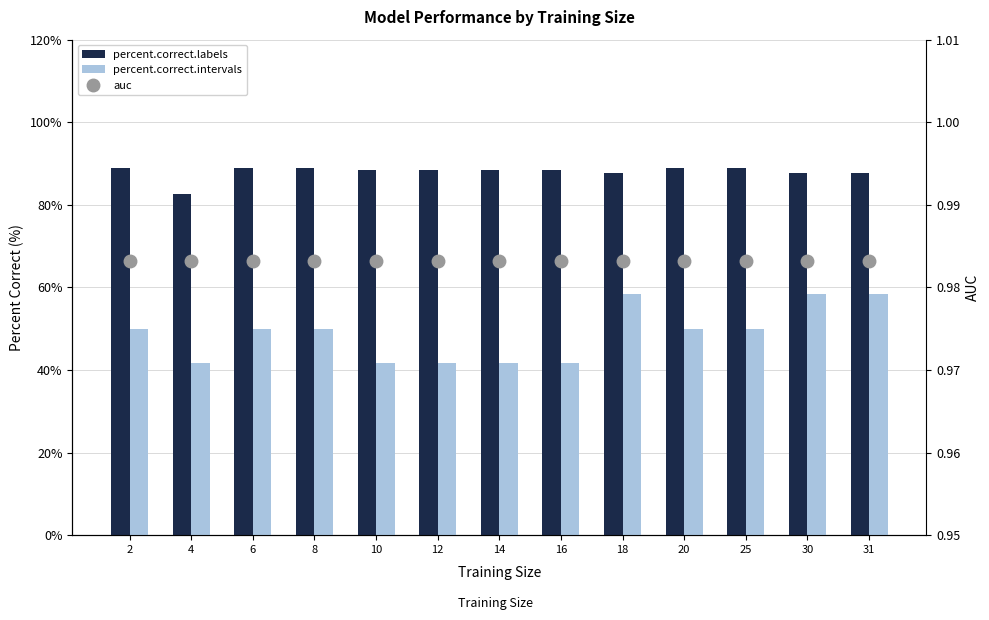

At how many categories does at least one series exceed 85?

12